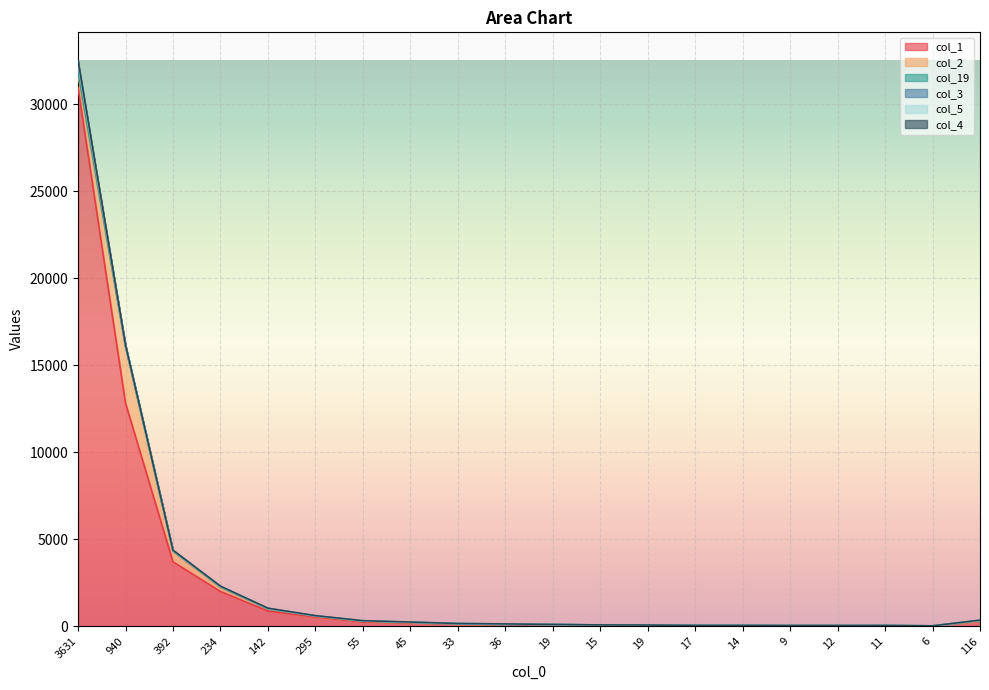

What is the label of the 18th point from the right?

392